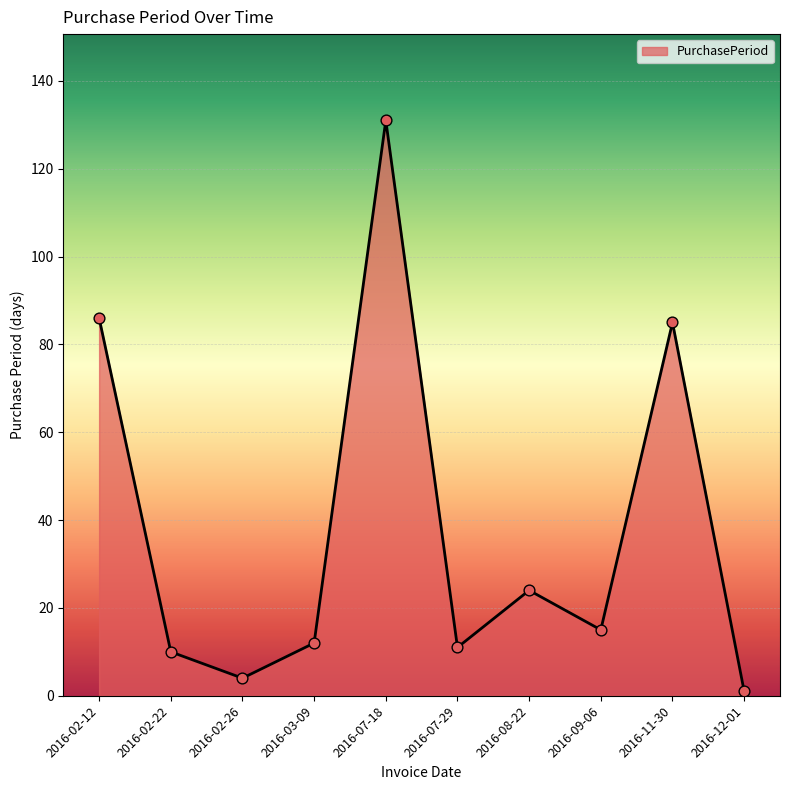

What is the change in value from 2016-02-26 to 2016-03-09?

+8